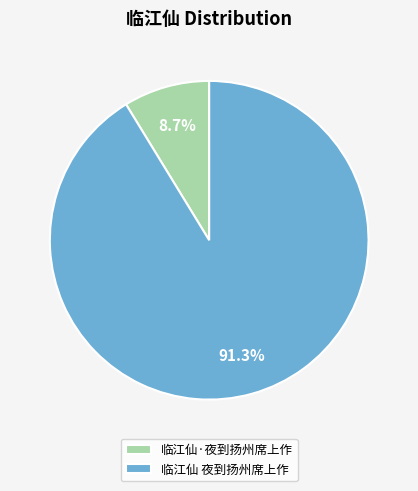

The 临江仙 夜到扬州席上作 slice represents 91% of the pie. True or false?

True